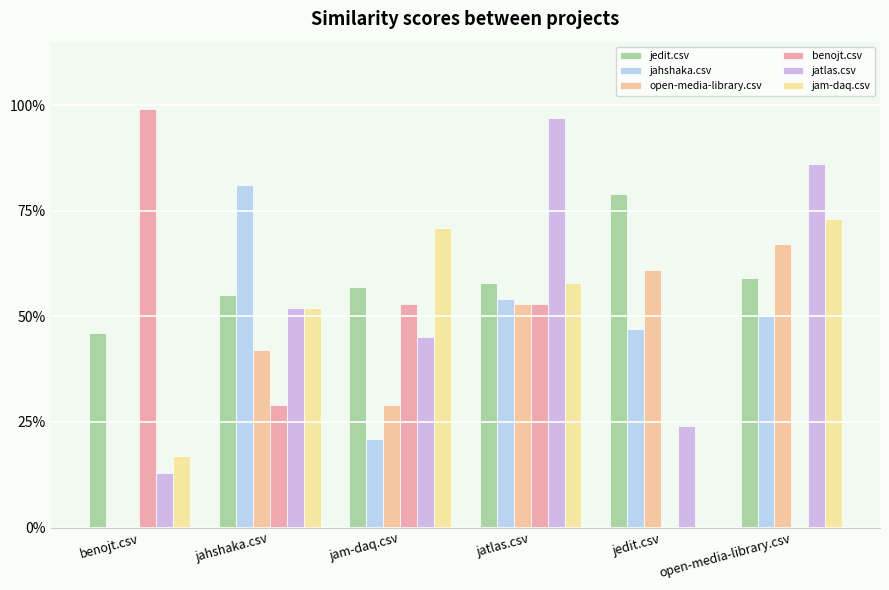

Are the bars grouped side by side (vs. stacked)?

Yes